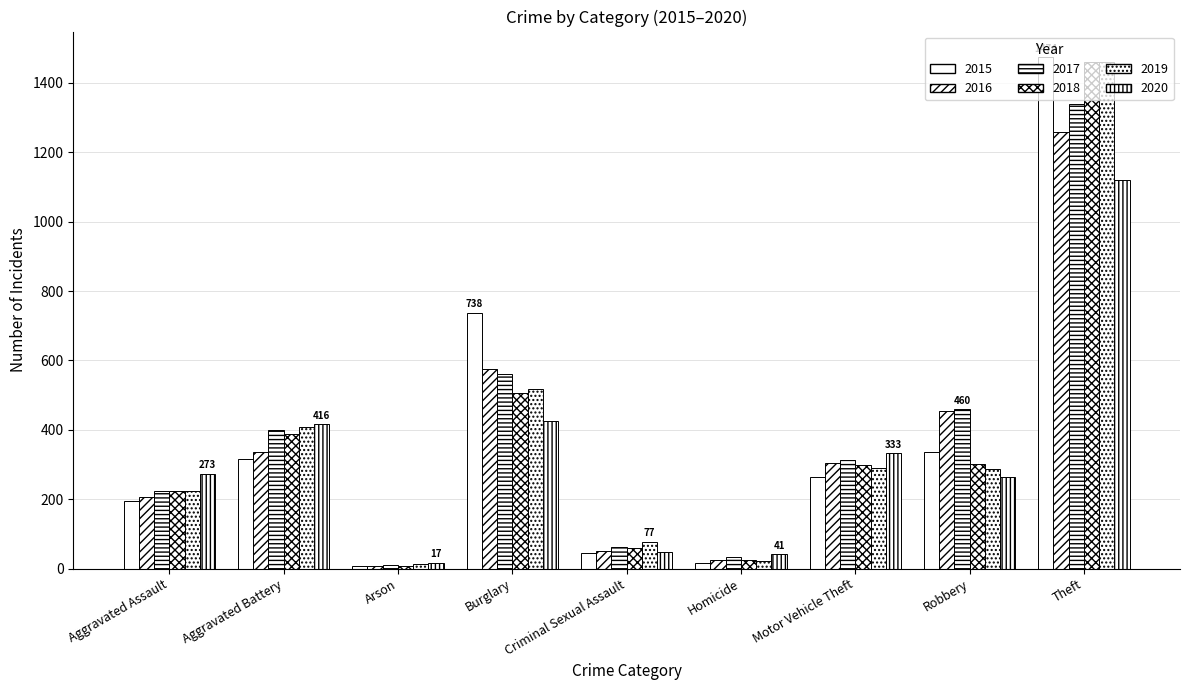

How many series are shown in this chart?

6